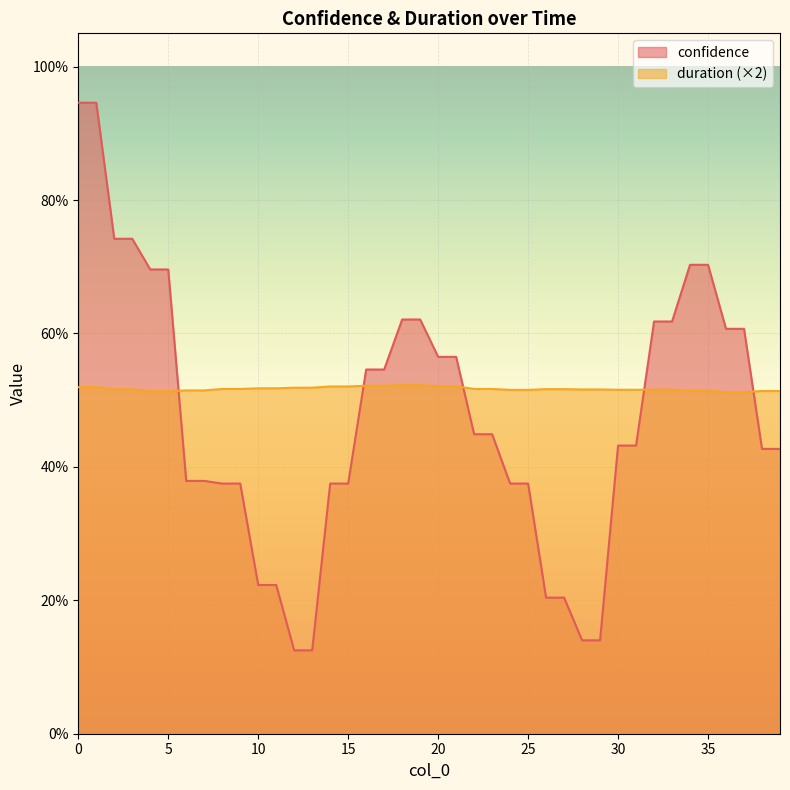

The confidence series shows 0.6 at 37. True or false?

True